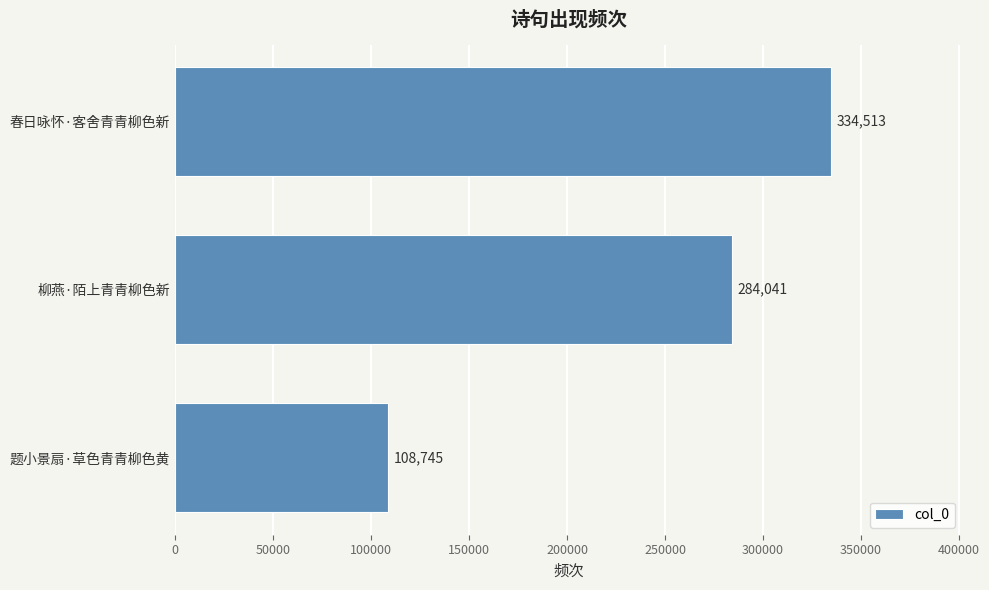

What is the difference between the maximum and minimum values?

225768